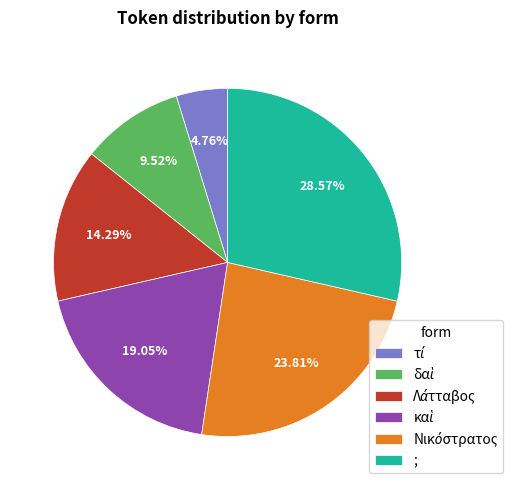

What is the largest slice in the pie chart?

;